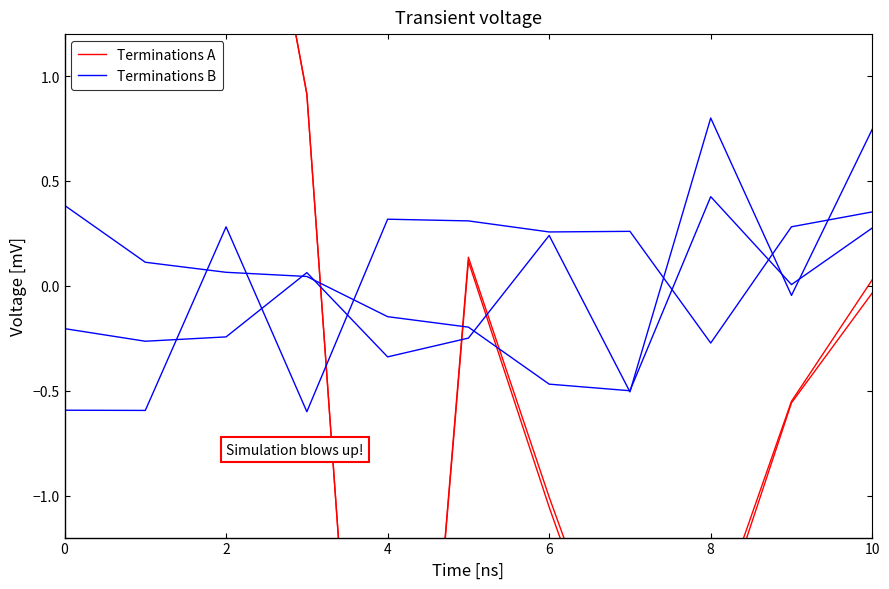

Between 4 and 2, which is larger?

2